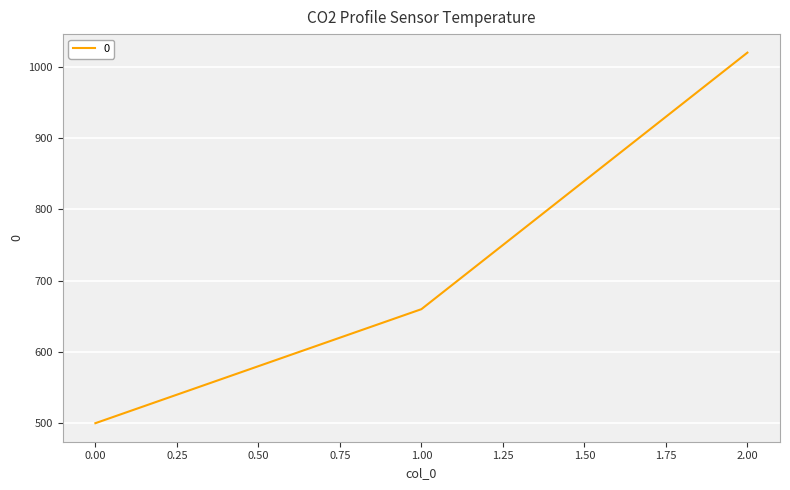

Reading right to left, list all the values displayed in this chart.

1020	660	500